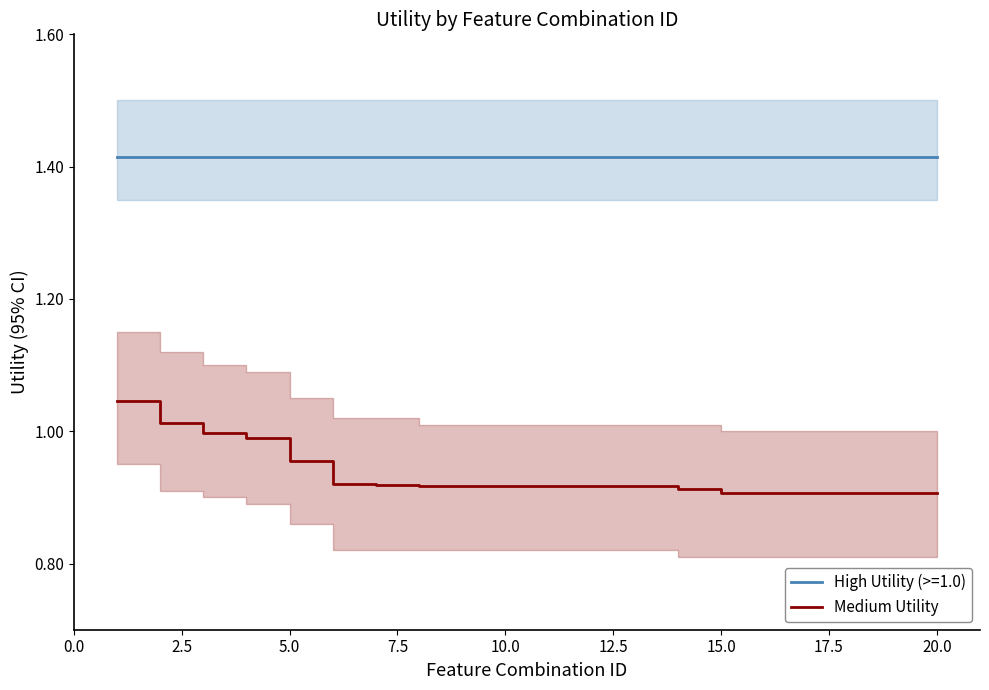

True or false: Medium Utility and High Utility (>=1.0) intersect in this chart.

False